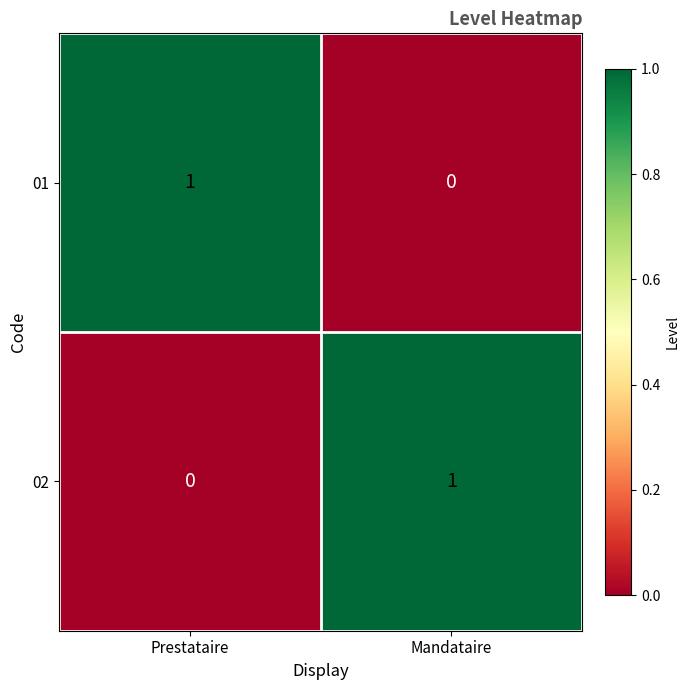

Where is 01 nearest to the value 0?

Mandataire